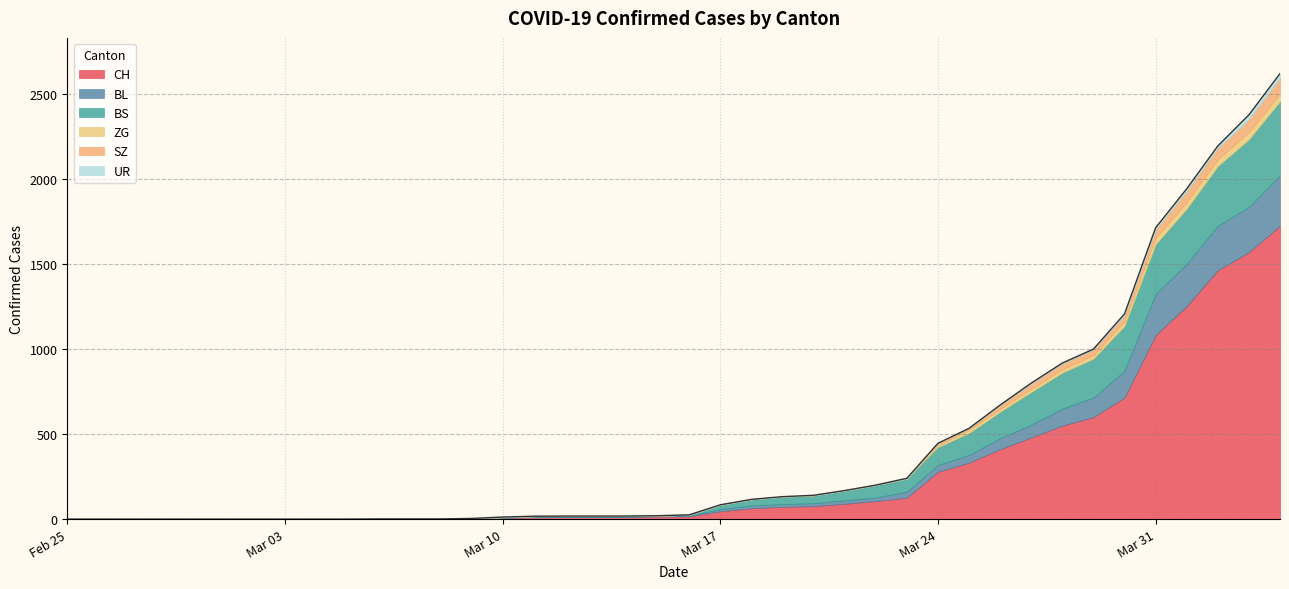

What is the highest value of the CH series?

1725